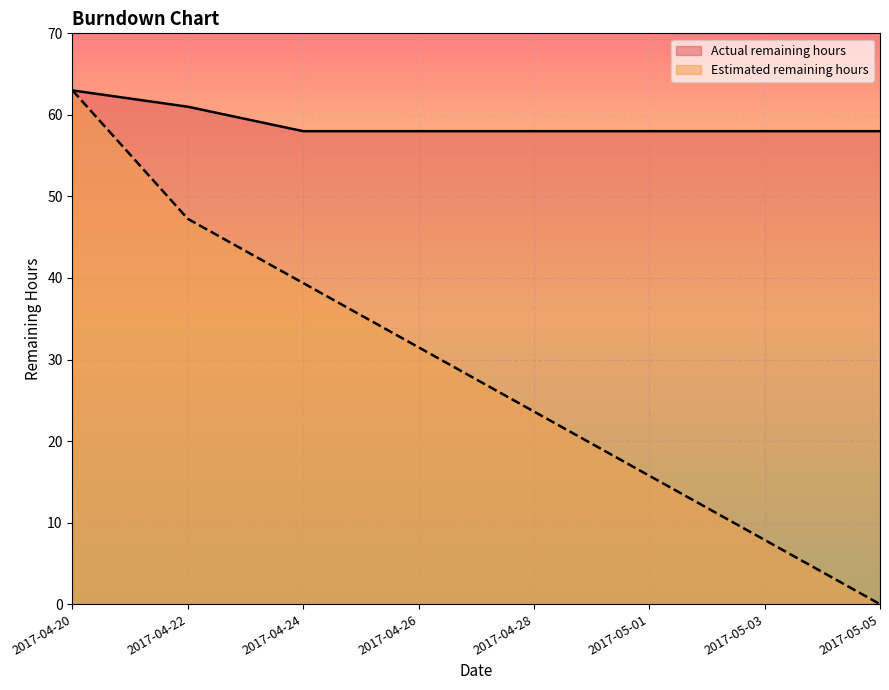

True or false: Estimated remaining hours and Actual remaining hours intersect in this chart.

False